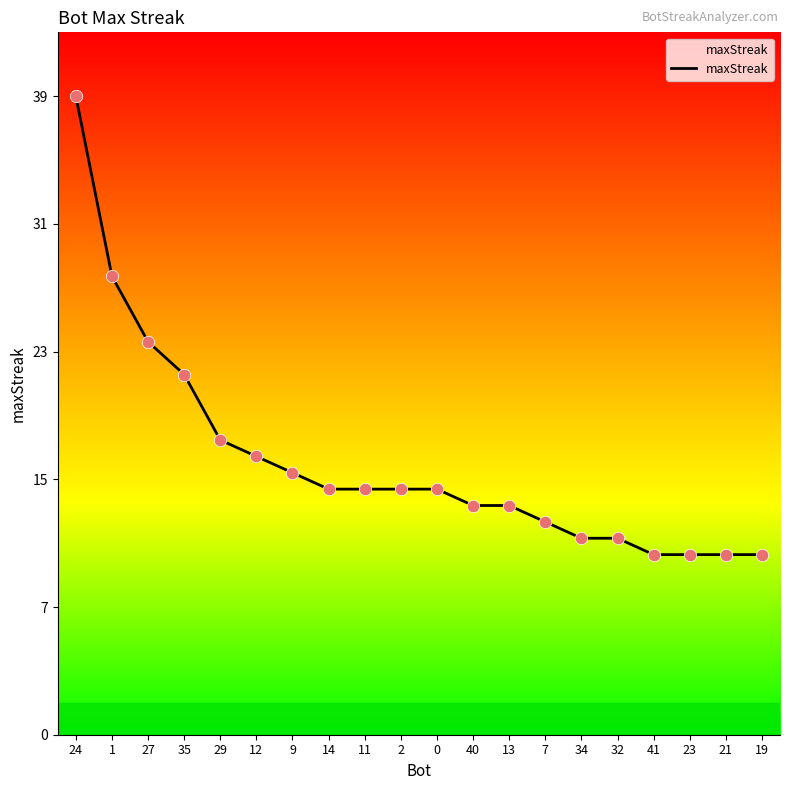

Is this an area chart (filled region under the line)?

Yes